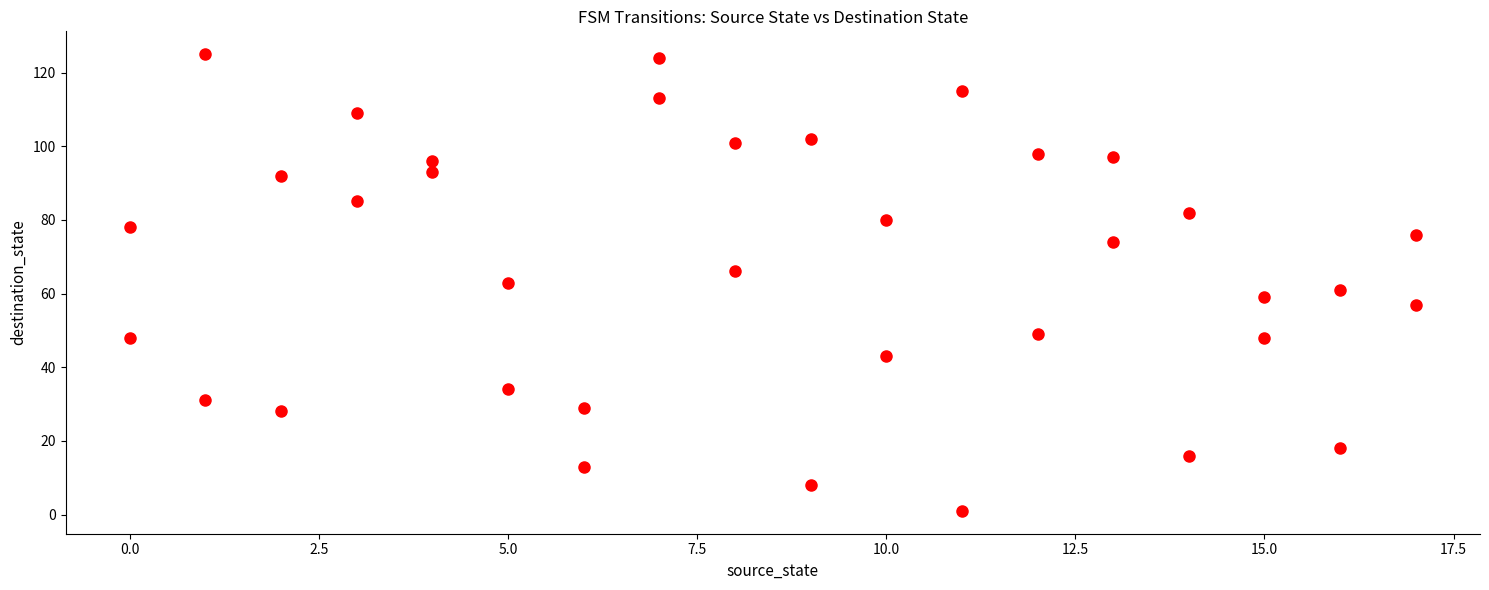

What is the range of Y values (max minus min)?

124